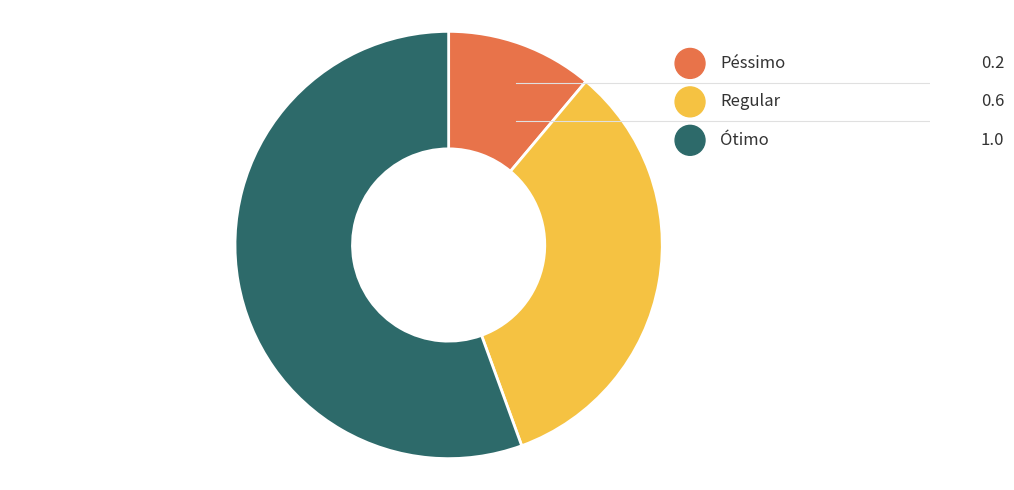

Combined, what portion of the pie is Péssimo and Regular?

44.4%